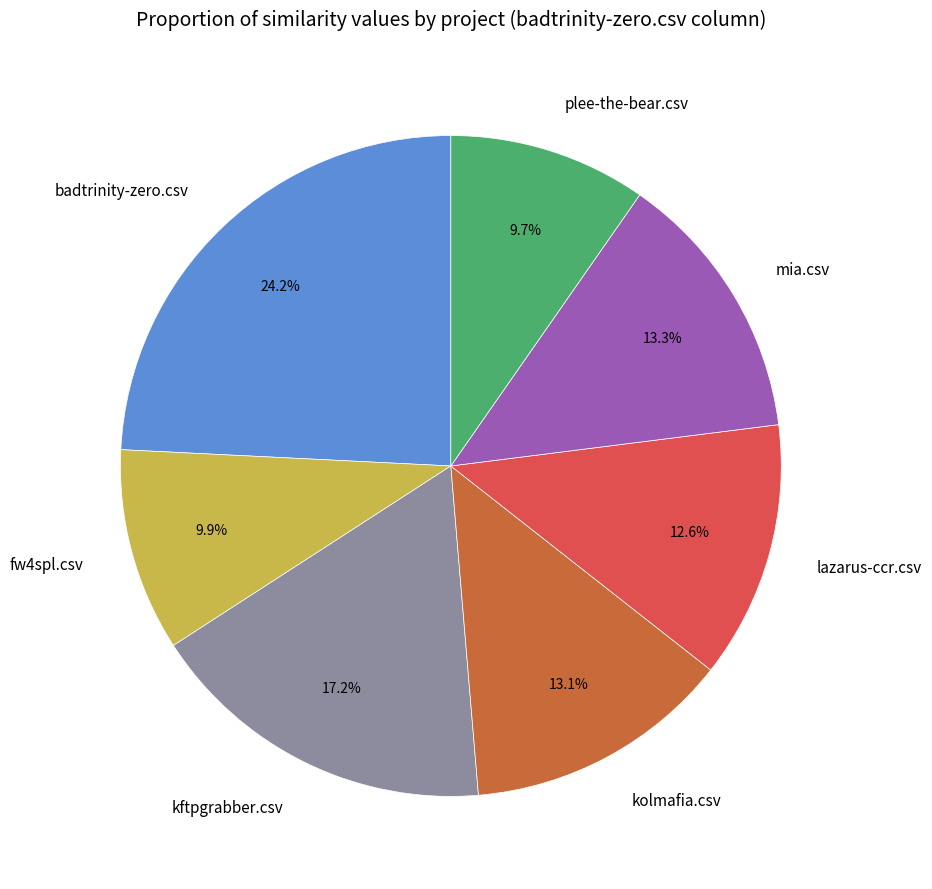

Which has a higher value, badtrinity-zero.csv or kolmafia.csv?

badtrinity-zero.csv